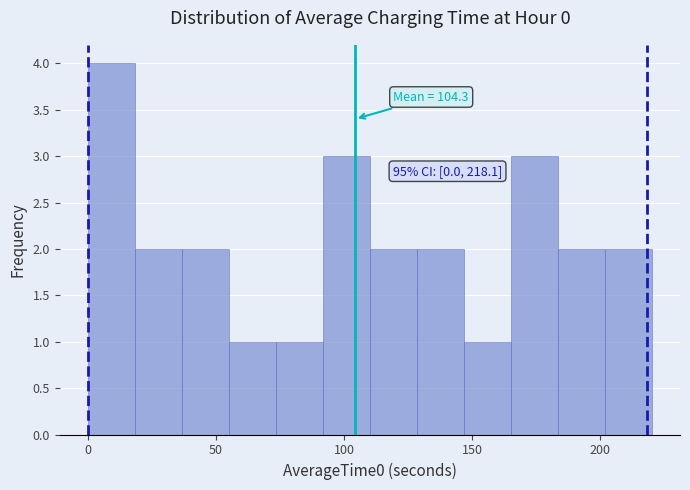

Read against the x-axis, roughly where is the centre of the tallest bar?

10